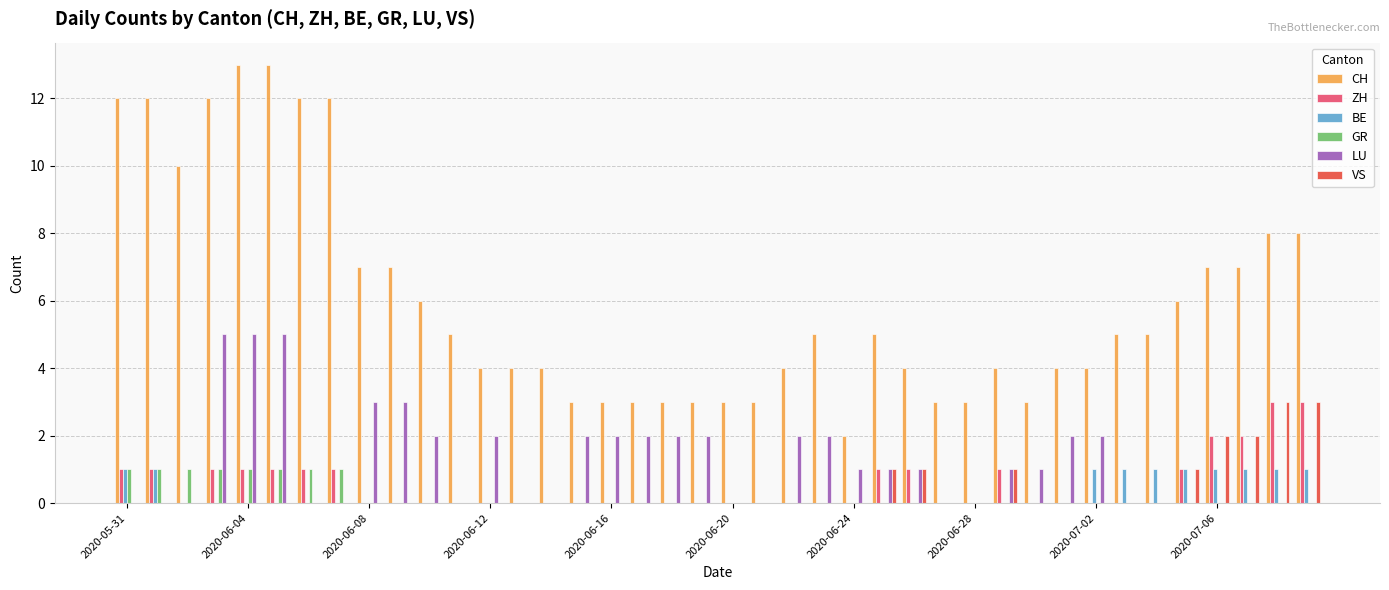

What is the maximum value shown in the chart?

13